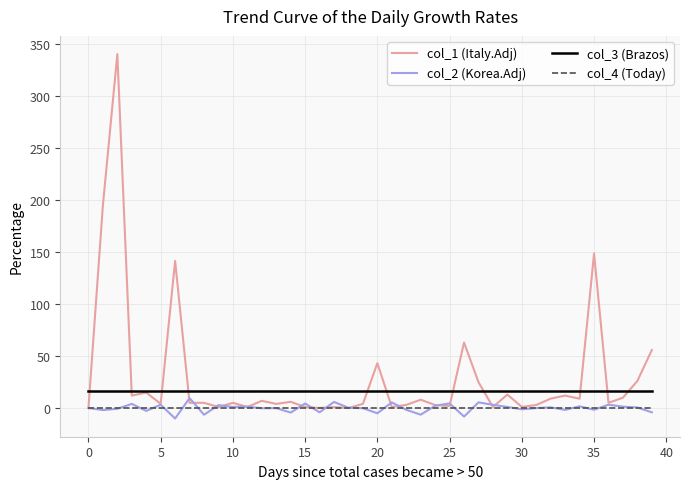

What are all the series names shown in the legend?

col_1 (Italy.Adj), col_2 (Korea.Adj), col_3 (Brazos), col_4 (Today)